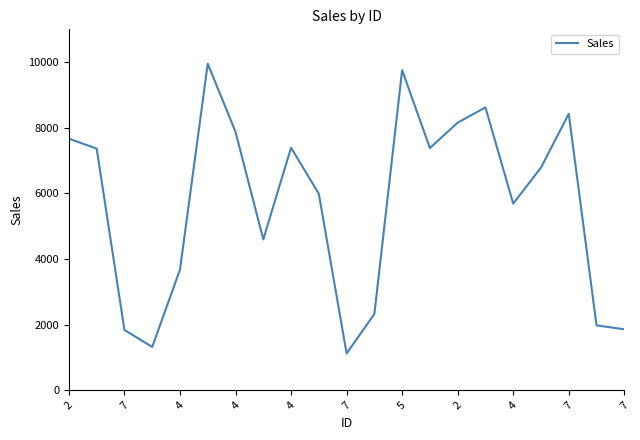

What is the sum of all values?

119757